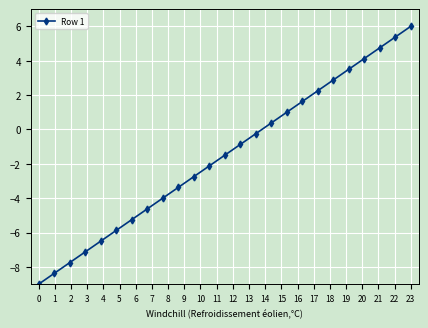

What is the average value?

-1.5